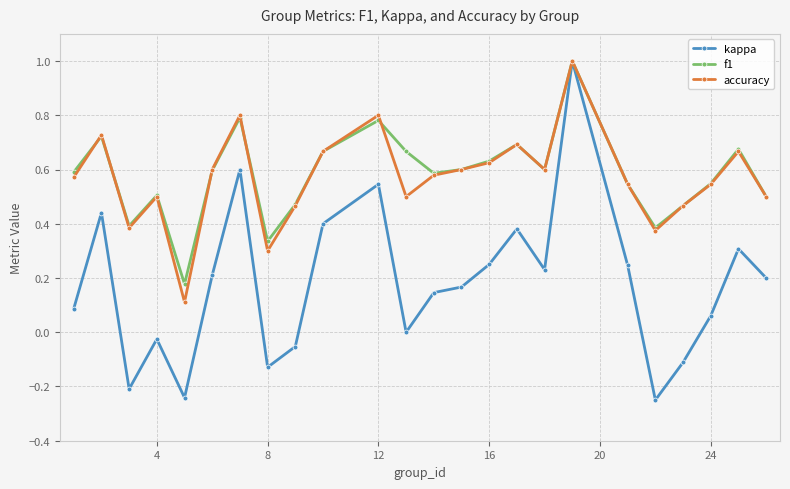

Which series has the largest range (max minus min)?

kappa